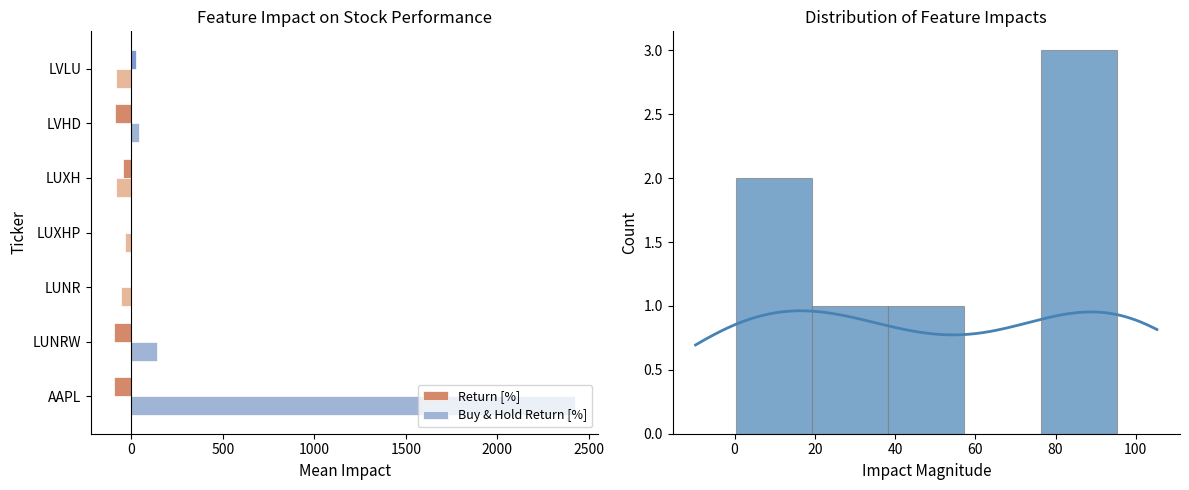

List the series in order of their overall mean, highest first.

Buy & Hold Return [%], Return [%]